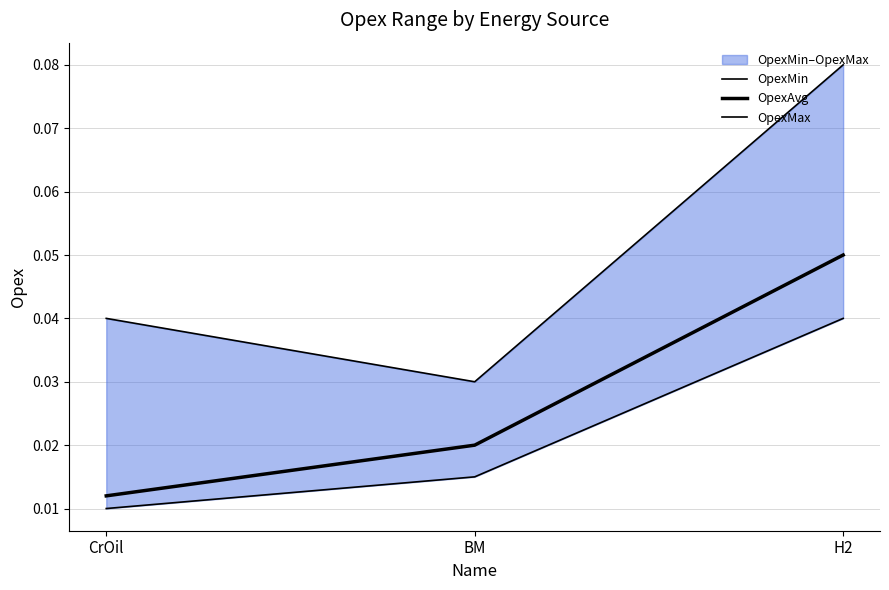

List the series in order of their peak value, lowest first.

OpexMin, OpexAvg, OpexMax